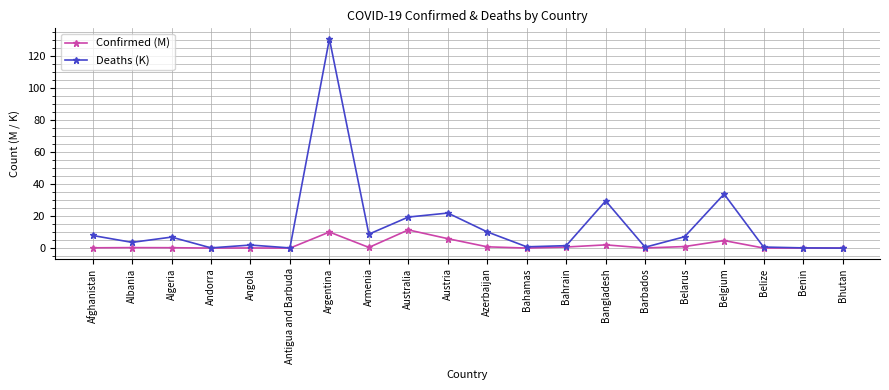

Rank the series by their average value, from highest to lowest.

Deaths (K), Confirmed (M)